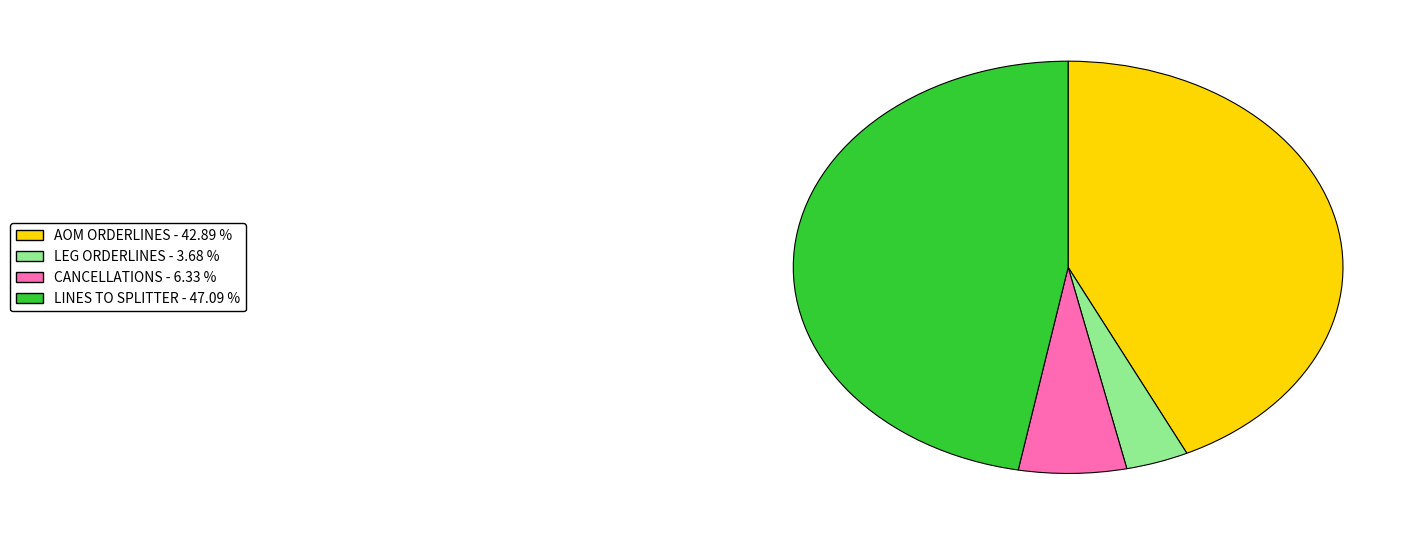

Do AOM ORDERLINES and LEG ORDERLINES together represent more than half of the pie?

No